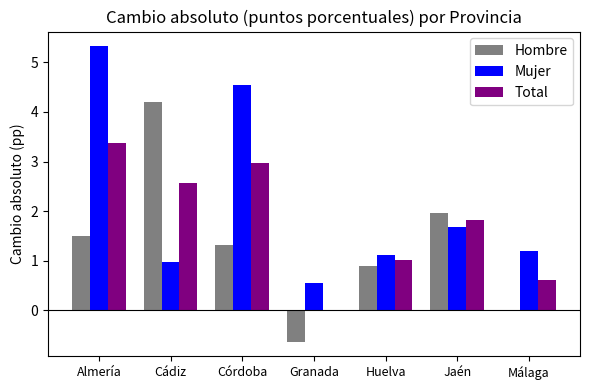

What is the approximate value of Mujer at Huelva?

1.1